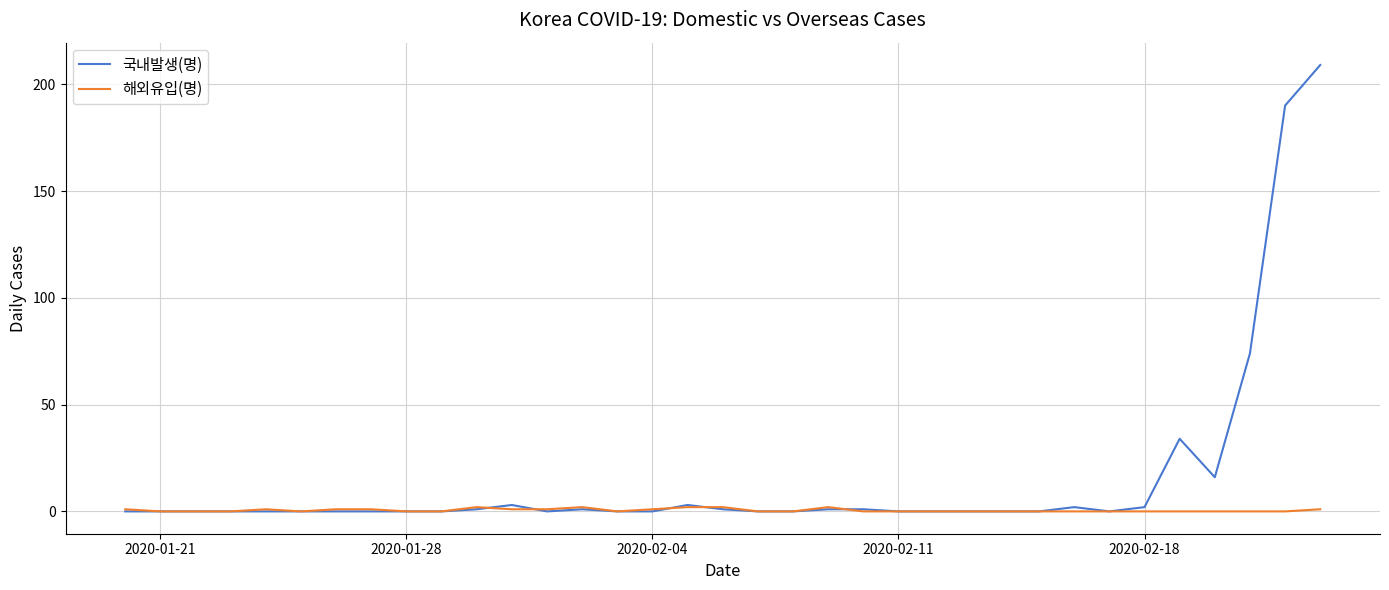

Which series has the largest range (max minus min)?

국내발생(명)